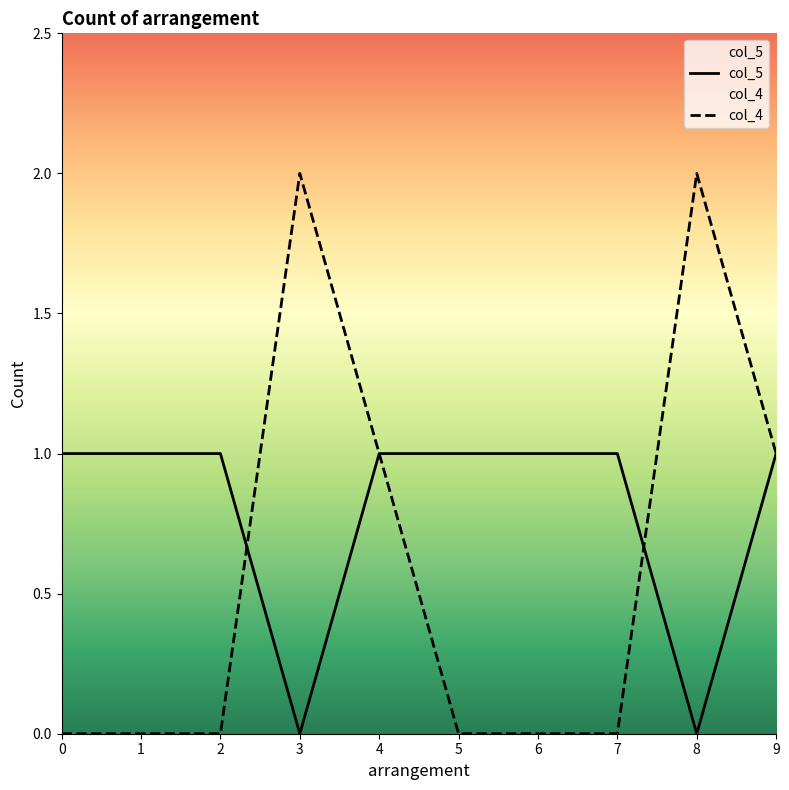

Is it true that col_4 equals 0 at 1?

True